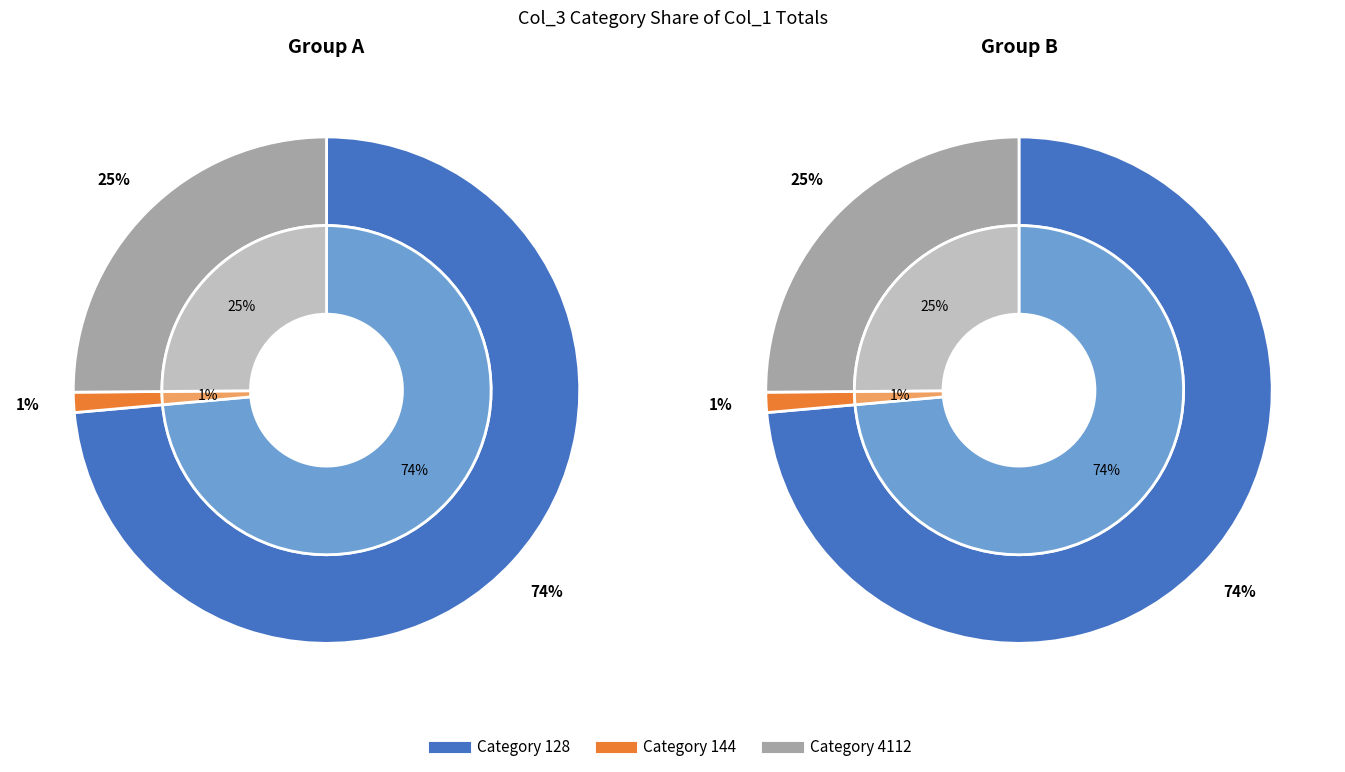

Does any single category account for the majority?

Yes